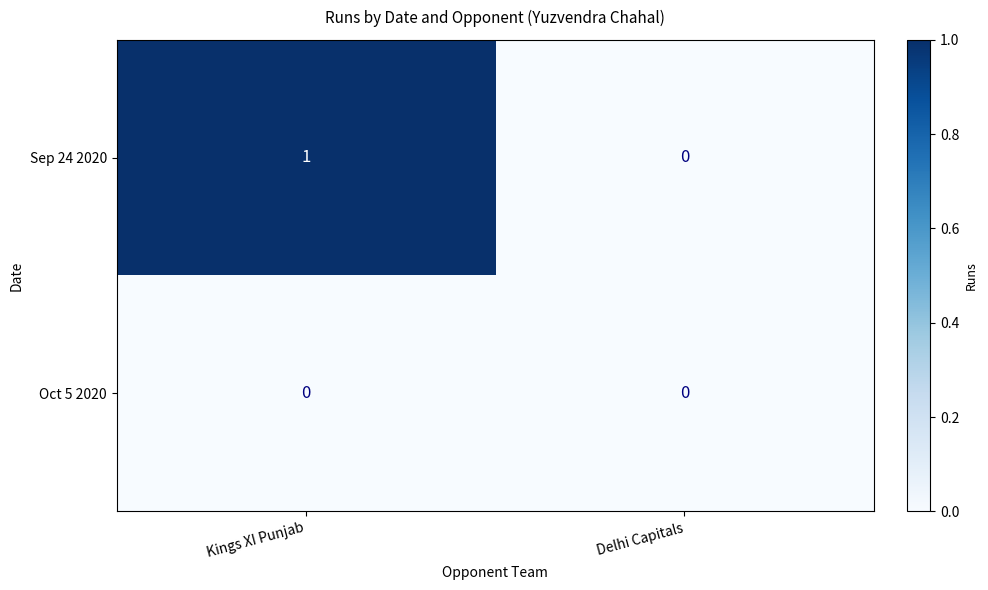

Reading left to right, what are all the values shown in this chart?

Sep 24 2020: 1	0
Oct 5 2020: 0	0